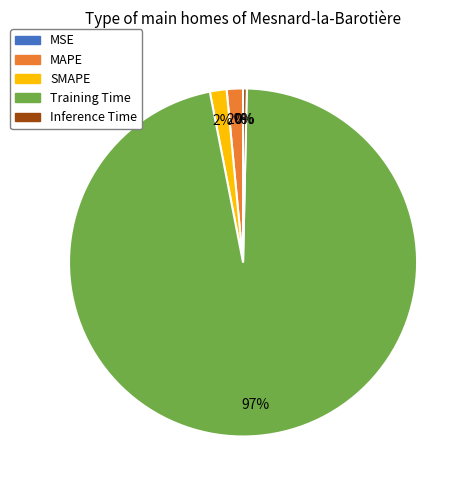

Does Training Time account for over 50% of the chart?

Yes